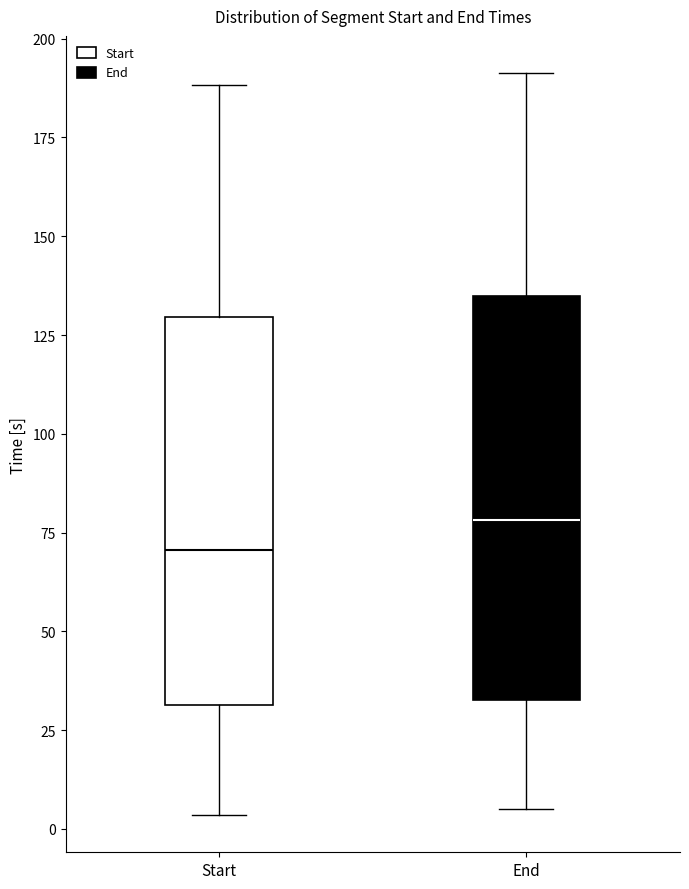

Which box has the highest median line?

End